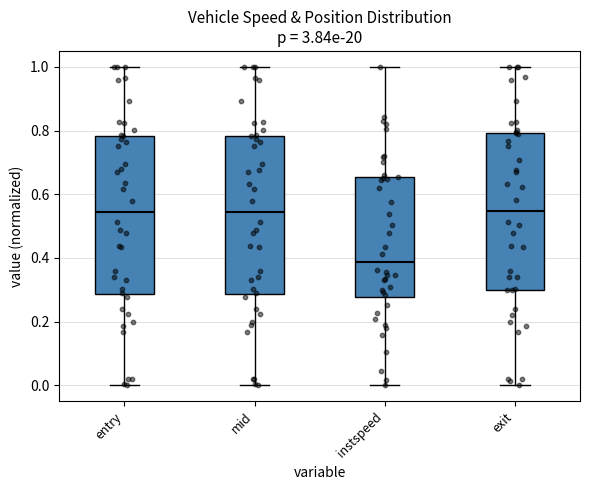

Reading left to right, transcribe this box plot: for each box, give where its median line is, the range the box spans, and where its two whiskers end, as read against the y-axis. The values are not printed on the chart, so give them approximately, as read against the axis.

entry: median 0.54, box 0.28 to 0.78, whiskers 0.00 to 1.00
mid: median 0.54, box 0.28 to 0.78, whiskers 0.00 to 1.00
instspeed: median 0.38, box 0.28 to 0.66, whiskers 0.00 to 1.00
exit: median 0.54, box 0.30 to 0.80, whiskers 0.00 to 1.00